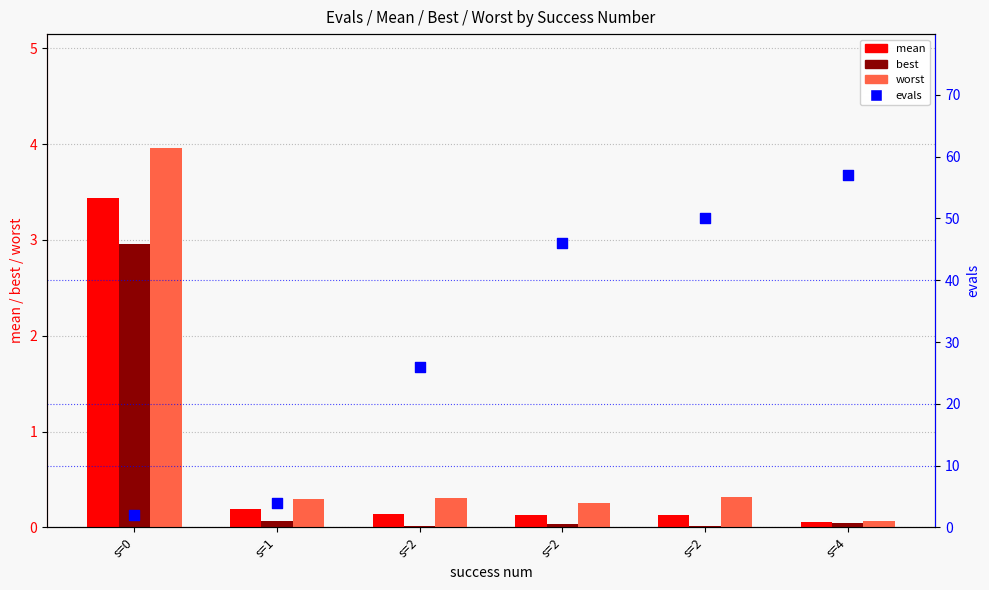

Which series contains the lowest Y value?

best